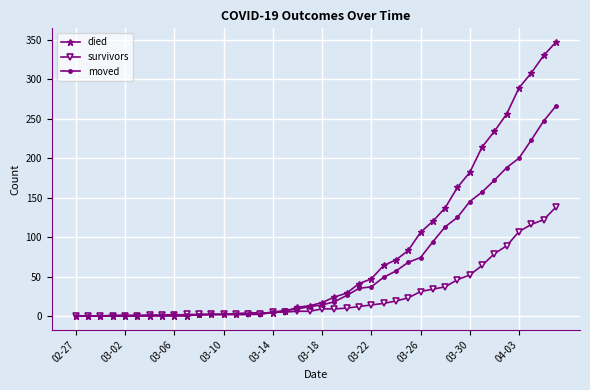

List the series in order of their peak value, lowest first.

survivors, moved, died